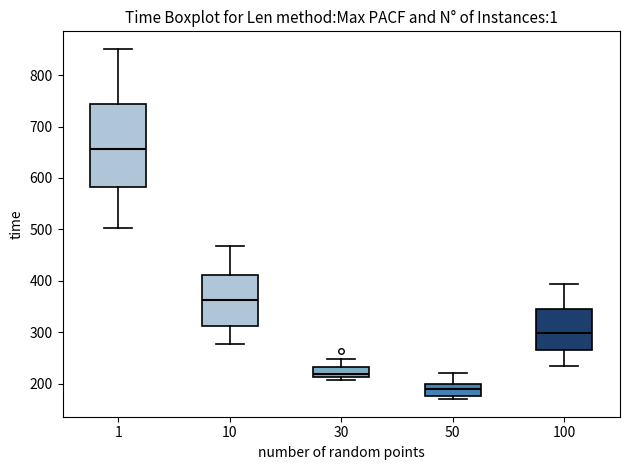

Which box is the tallest, from its lower edge to its upper edge?

1